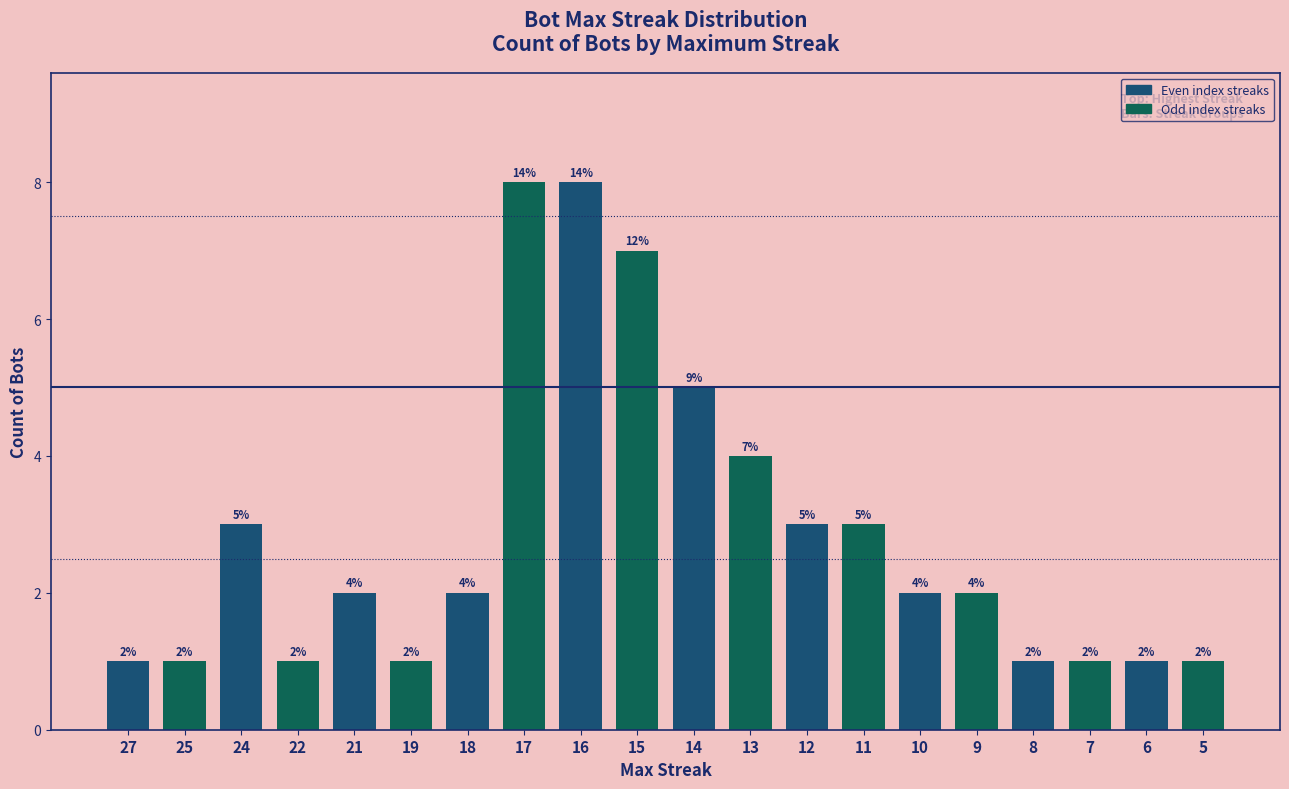

What is the difference between the values at 18 and 12?

1